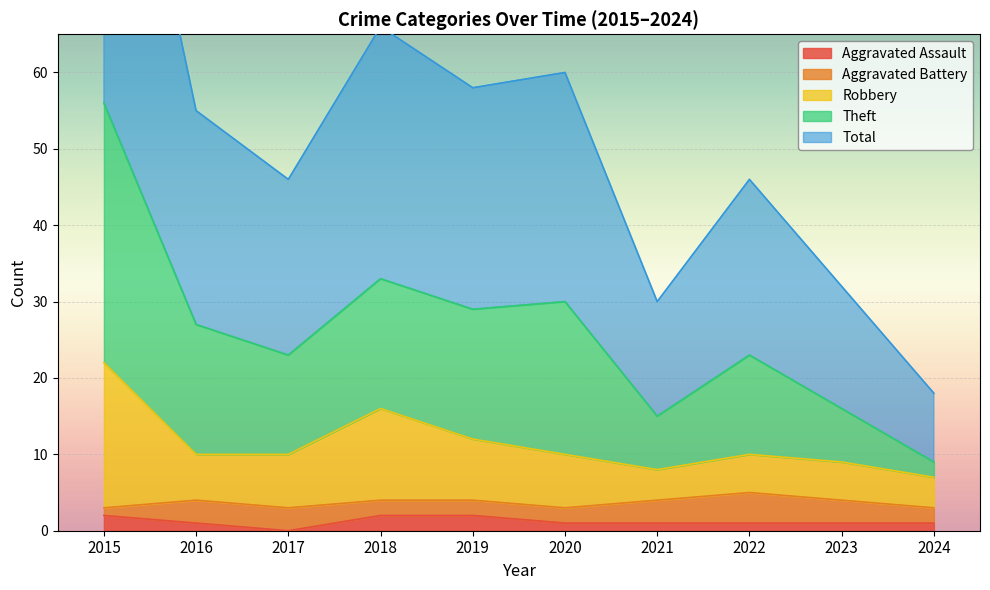

Which series changed the most between 2015 and 2023?

Theft